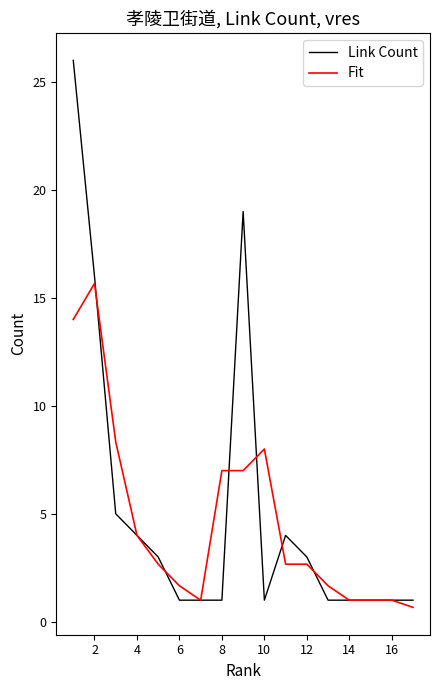

True or false: Fit and Link Count cross at least once.

True